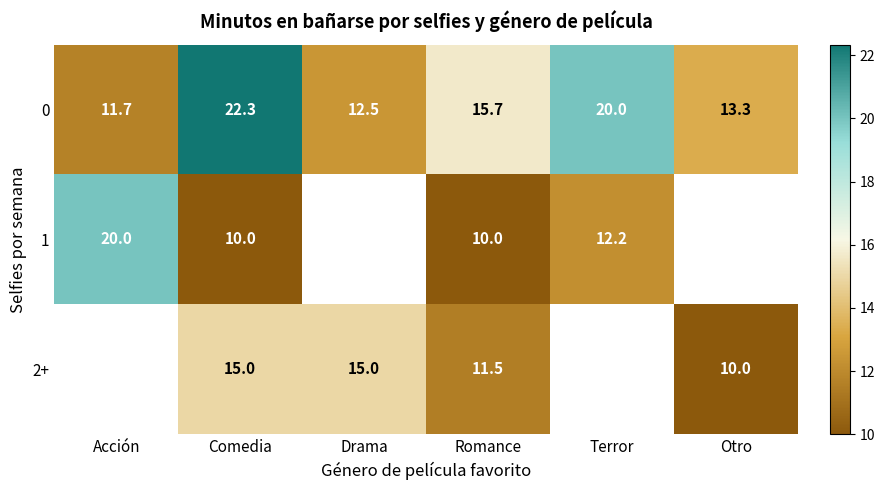

Is the value of 1 at Terror greater than the value of 0 at Terror?

No